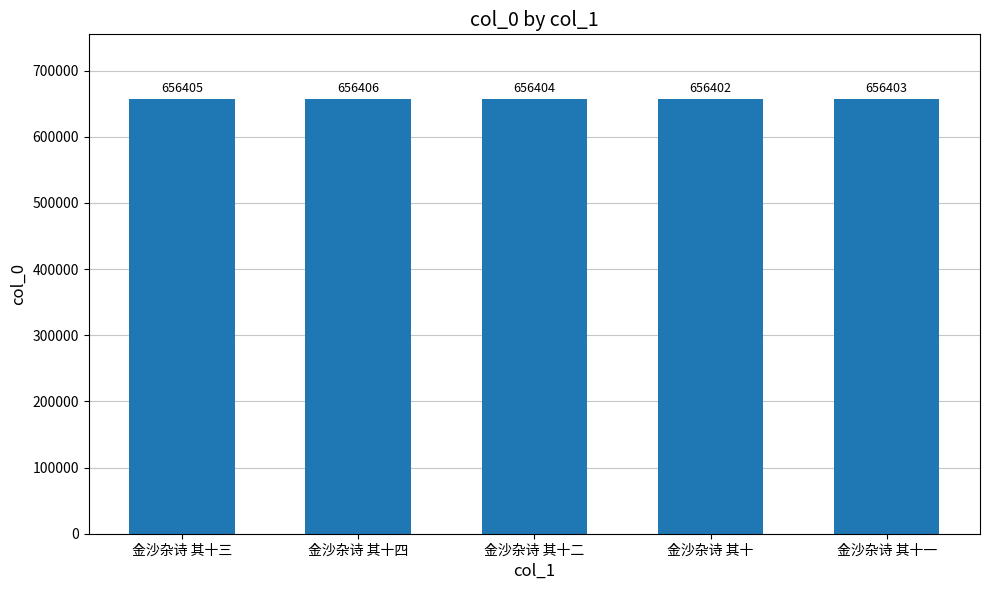

What is the label of the 5th bar from the right?

金沙杂诗 其十三